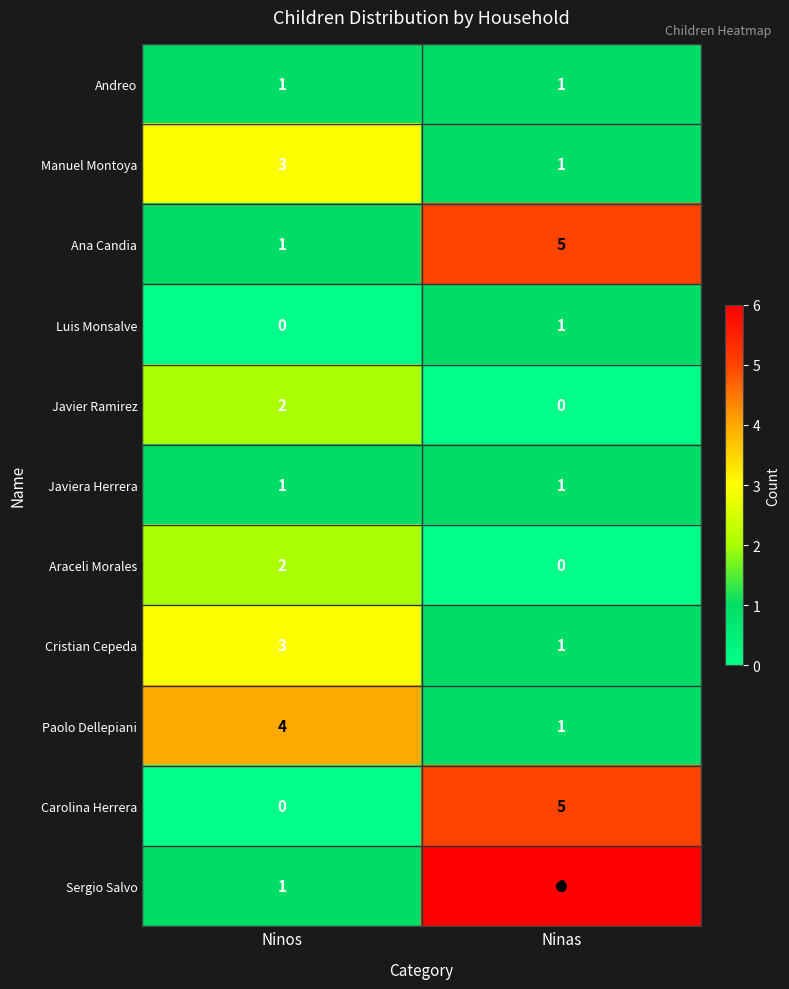

The value of Javiera Herrera at Ninas is 1. True or false?

True